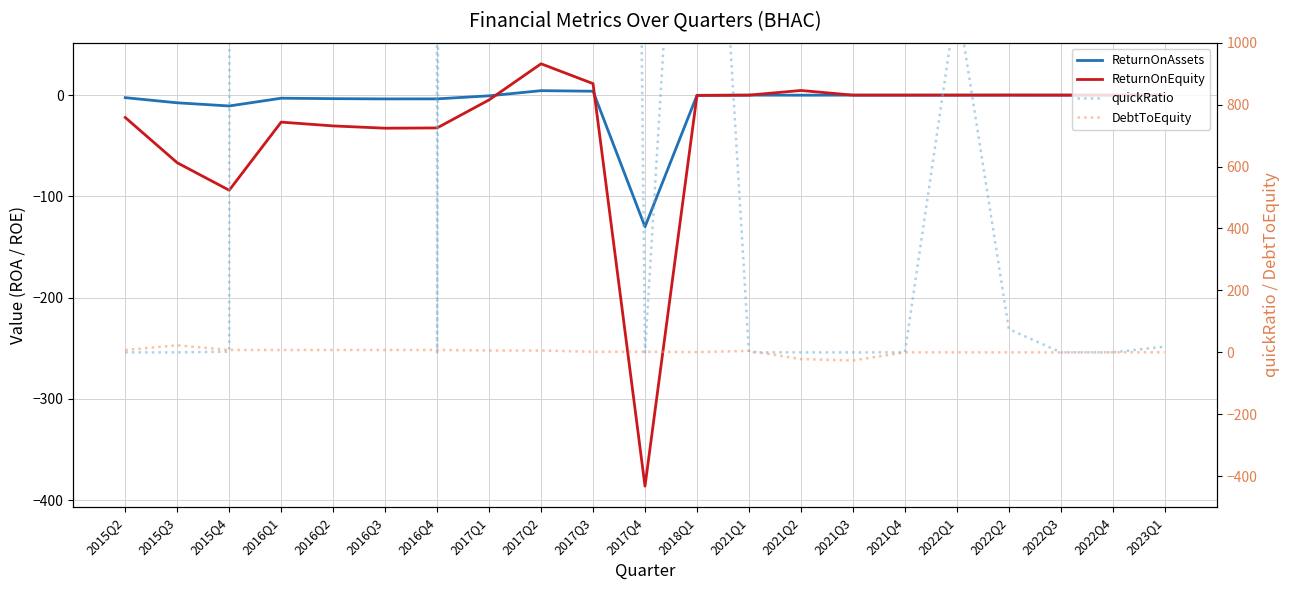

Rank the categories by ReturnOnEquity value from lowest to highest.

2017Q4, 2015Q4, 2015Q3, 2016Q3, 2016Q4, 2016Q2, 2016Q1, 2015Q2, 2017Q1, 2018Q1, 2021Q1, 2021Q3, 2023Q1, 2021Q4, 2022Q1, 2022Q3, 2022Q4, 2022Q2, 2021Q2, 2017Q3, 2017Q2